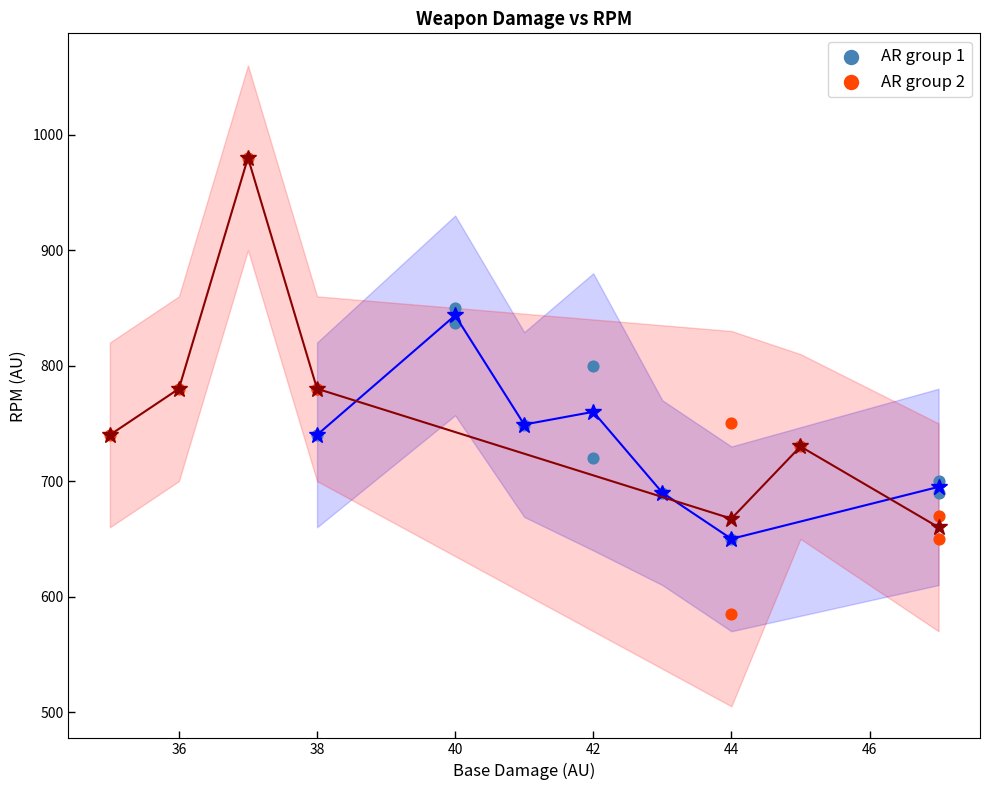

Which series has the largest Y range (max minus min)?

AR group 2